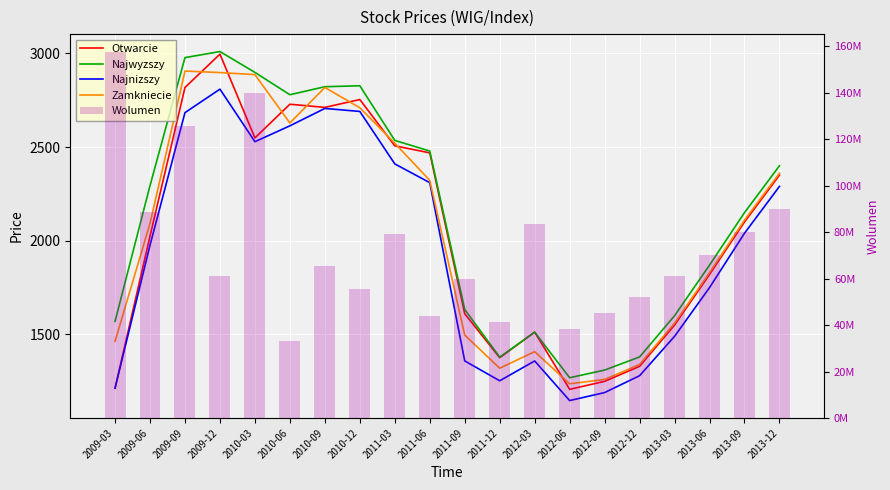

At how many categories does at least one series exceed 13930826?

20